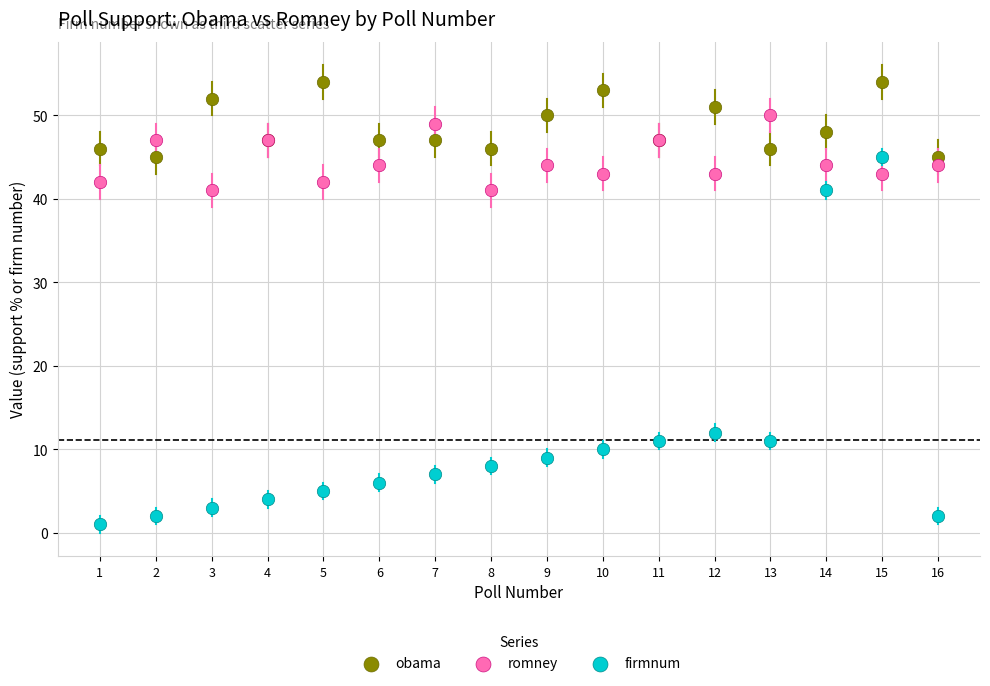

In the firmnum series, what Y value is closest to 23?

12